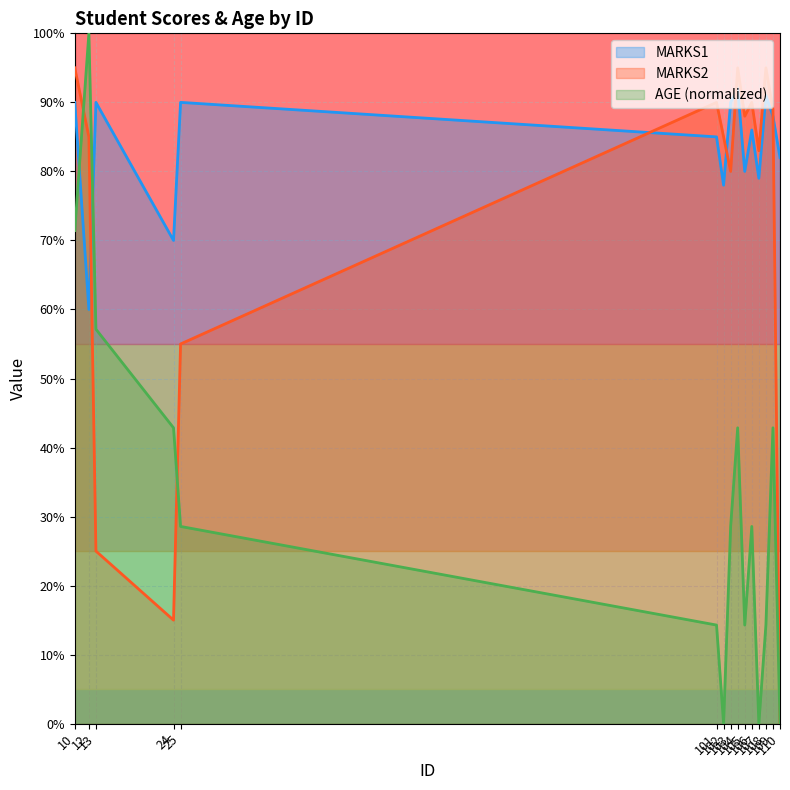

At which label is AGE closest to 50?

13